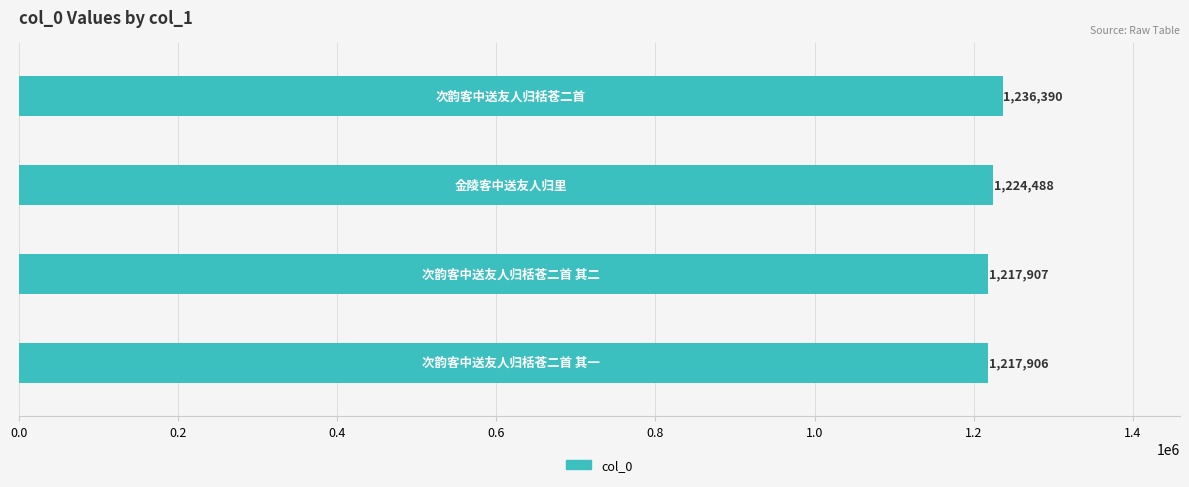

What is the minimum value shown in the chart?

1217906